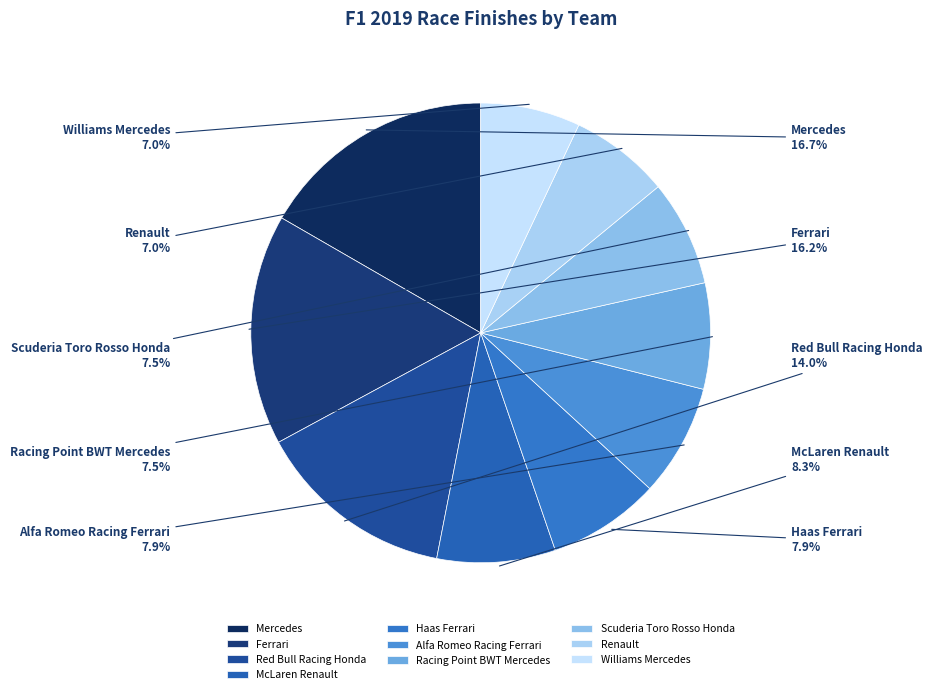

To the nearest percent, what percentage of the pie is Red Bull Racing Honda?

14%